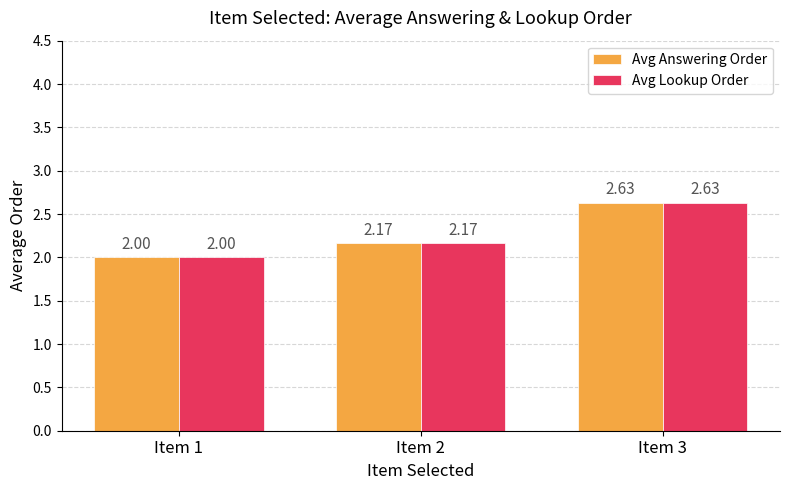

Count the number of categories in the chart.

3